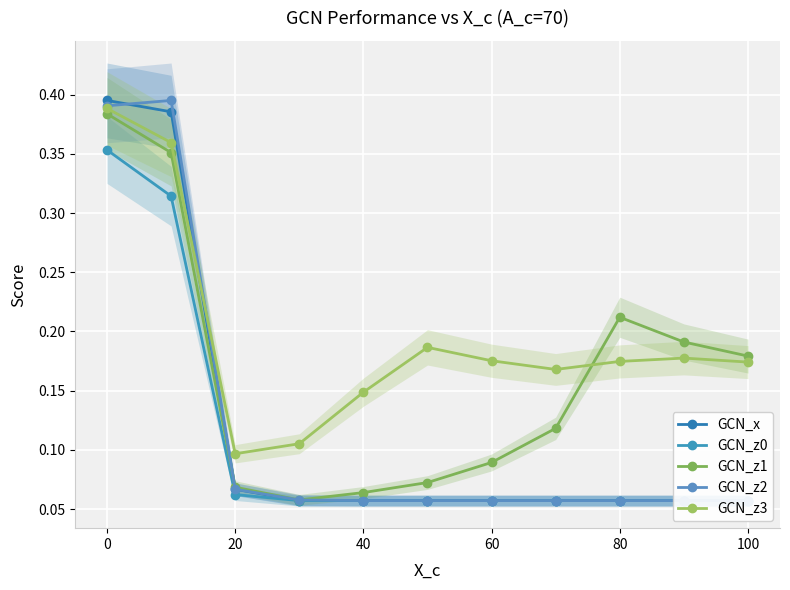

Count the number of data series in this chart.

5